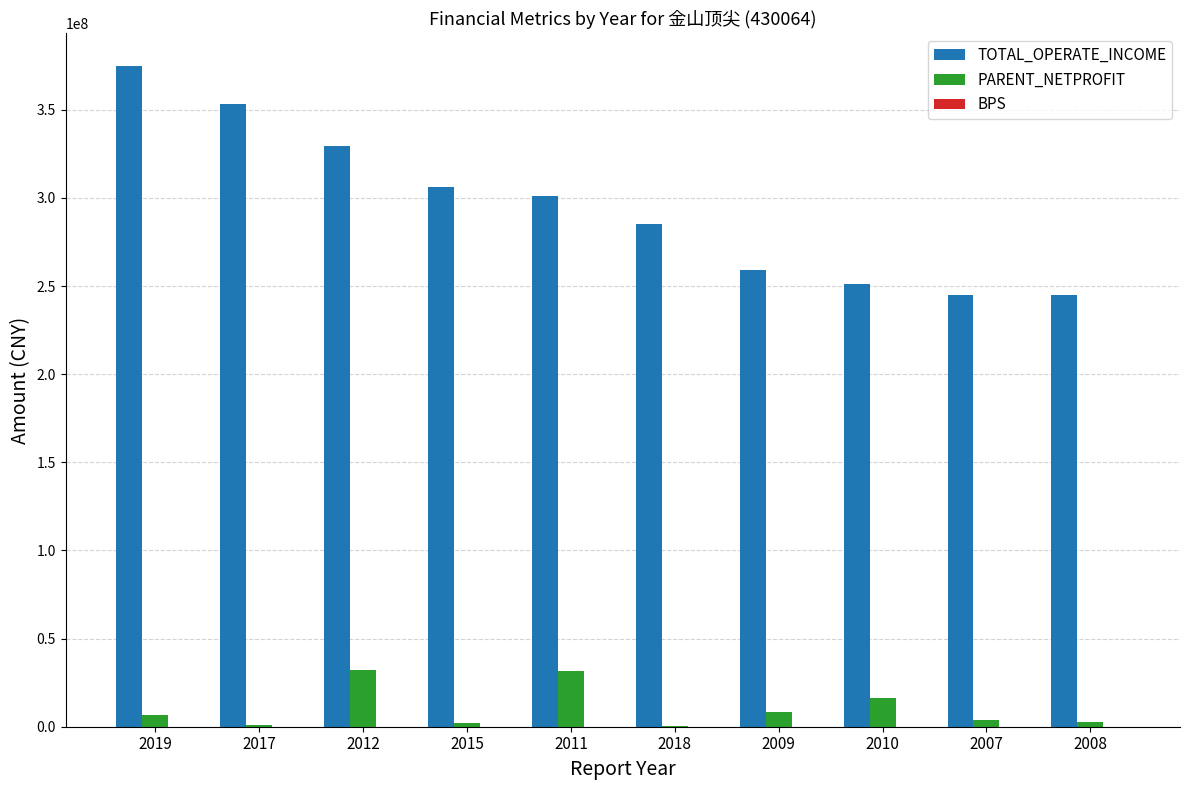

Where does the PARENT_NETPROFIT series first go above 6373302?

2019